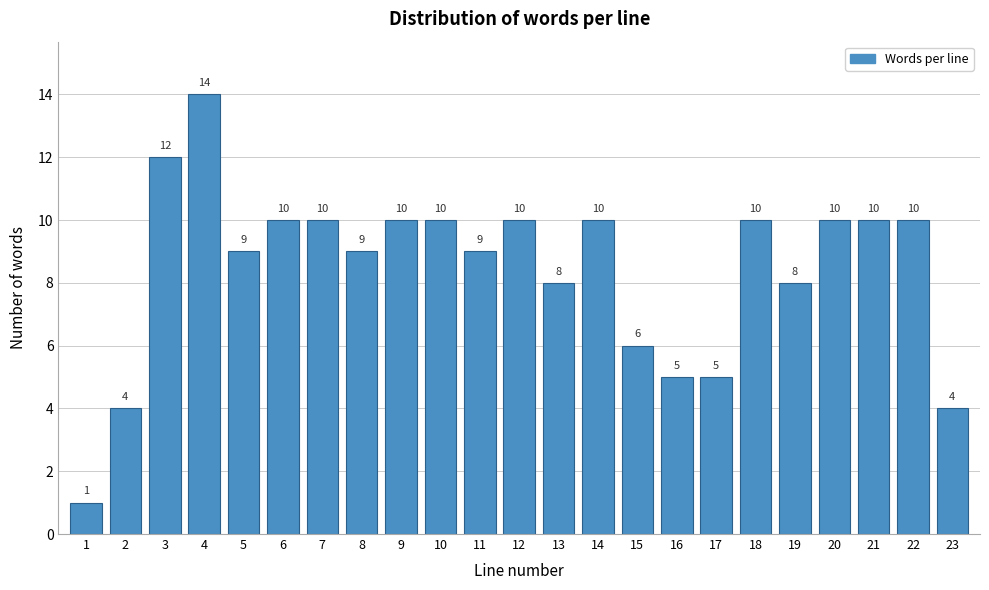

Reading left to right, transcribe all the data shown in this chart.

1	4	12	14	9	10	10	9	10	10	9	10	8	10	6	5	5	10	8	10	10	10	4